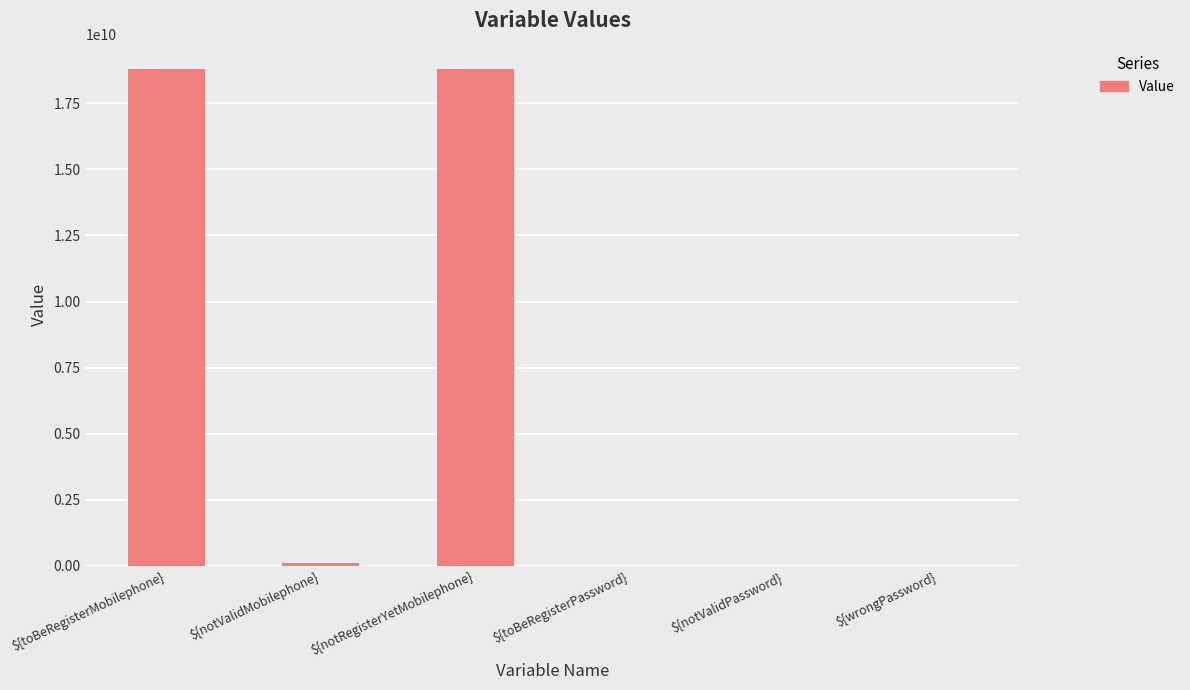

What is the greatest value displayed?

18813744678